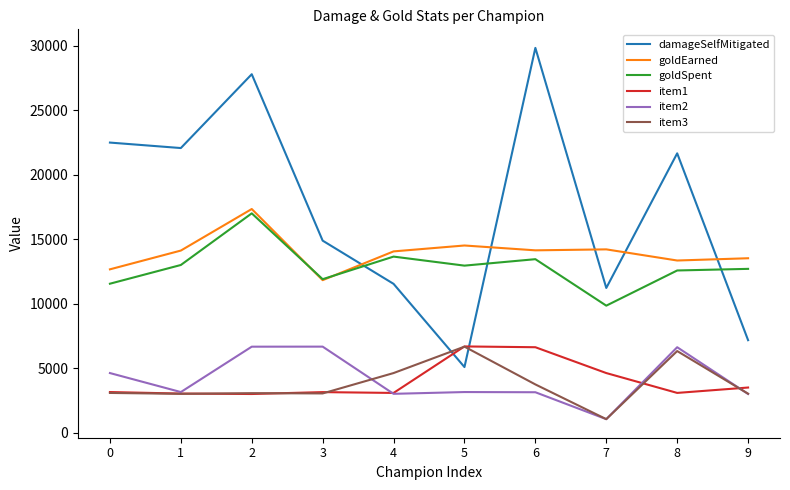

What is the approximate value of goldEarned at 9, to the nearest 100?

13500